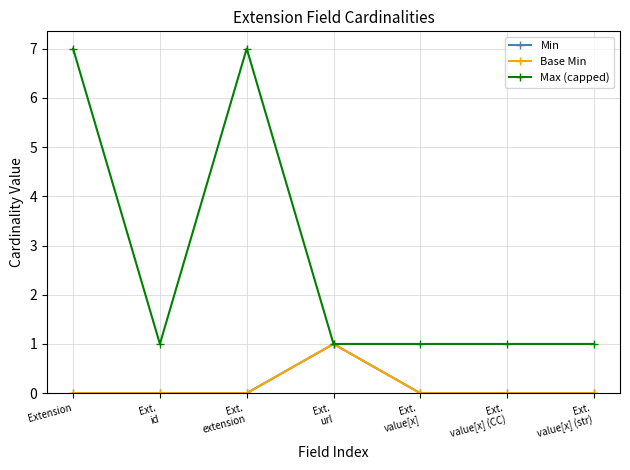

Is this an area chart (filled region under the line)?

No